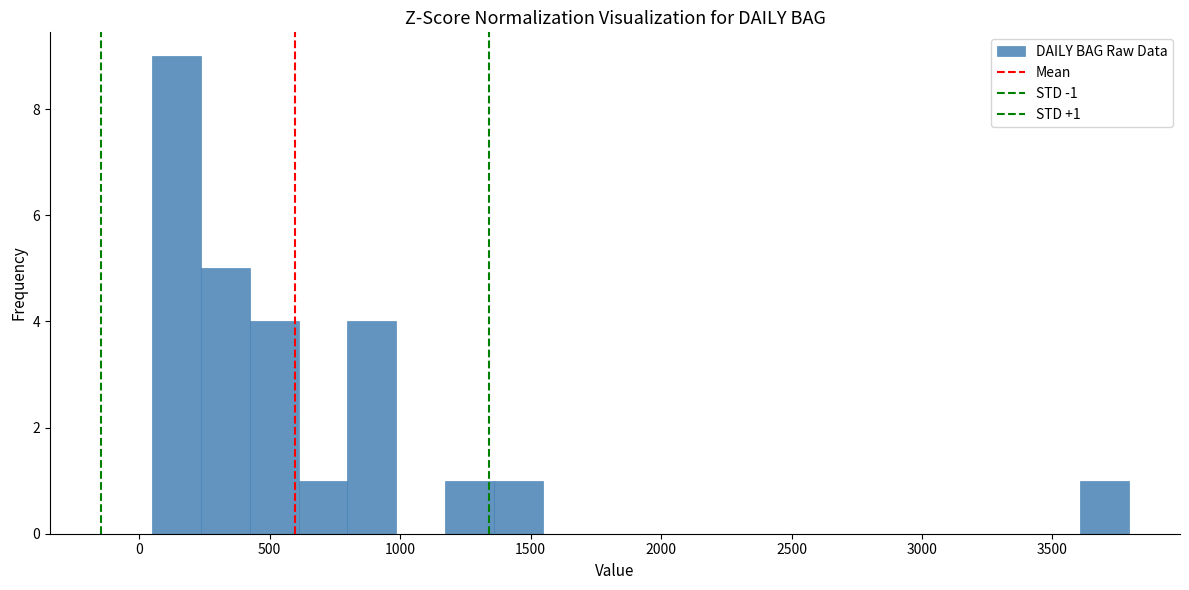

Read against the x-axis, roughly where is the centre of the tallest bar?

150